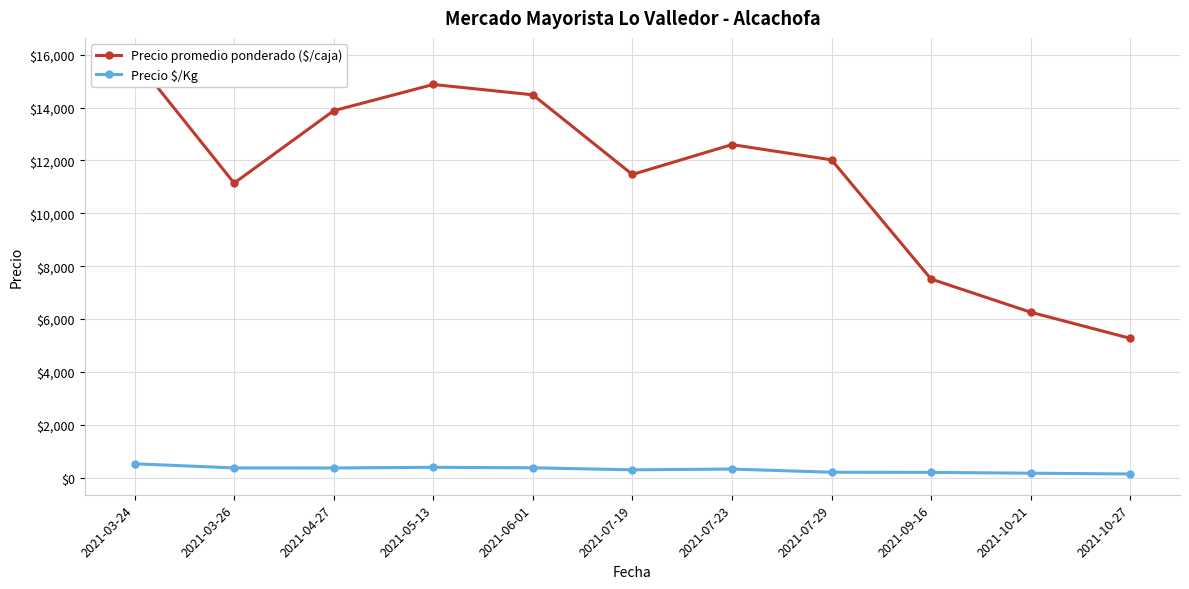

How many lines are shown in the chart?

2